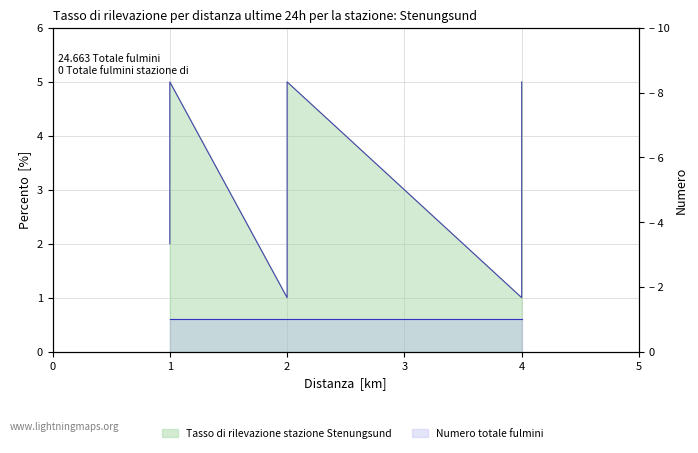

At which label does the data first exceed 3?

1